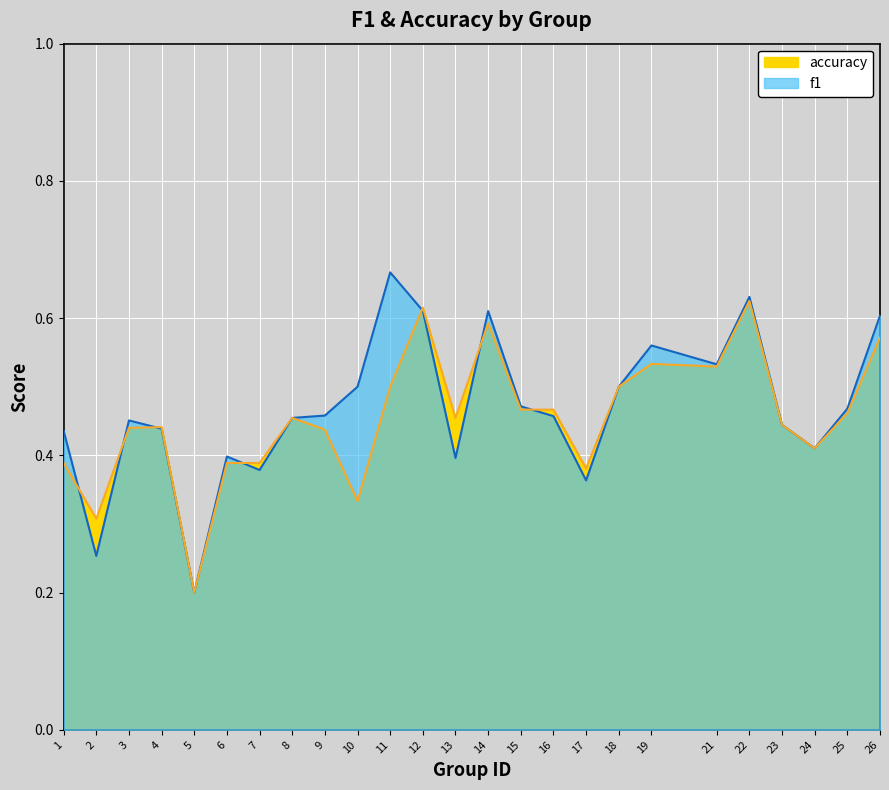

What is the difference between the maximum and second lowest values in the f1 series?

0.4